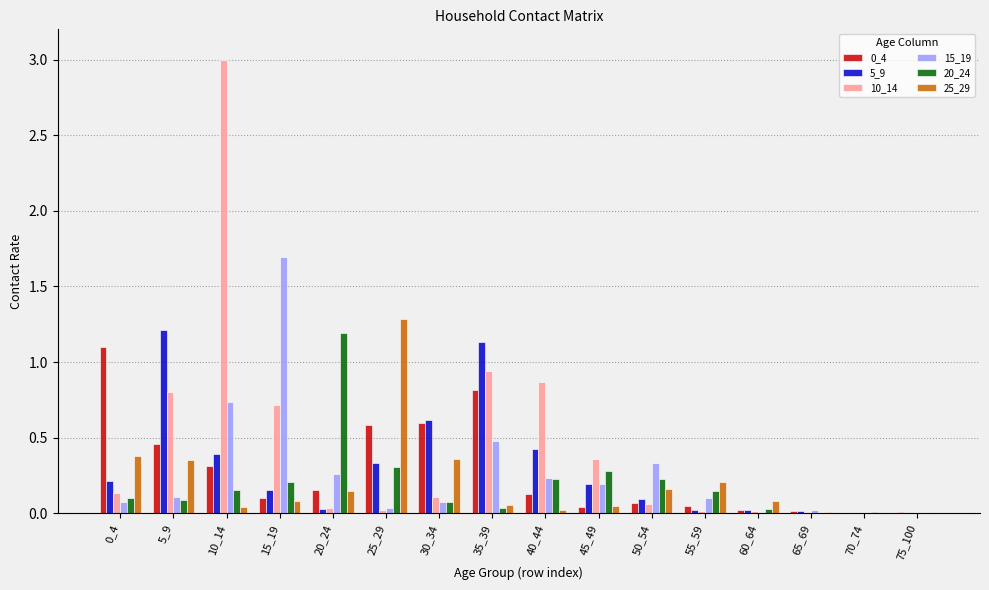

Are the bars horizontal?

No